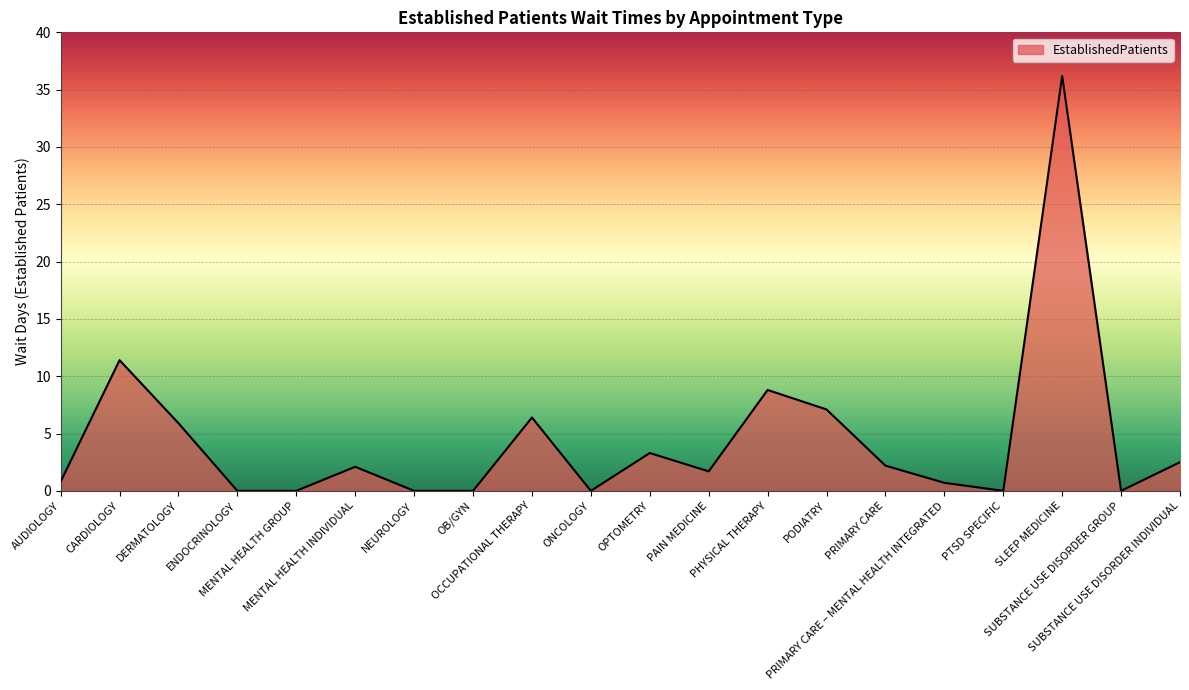

The value at SLEEP MEDICINE is 14.9. True or false?

False